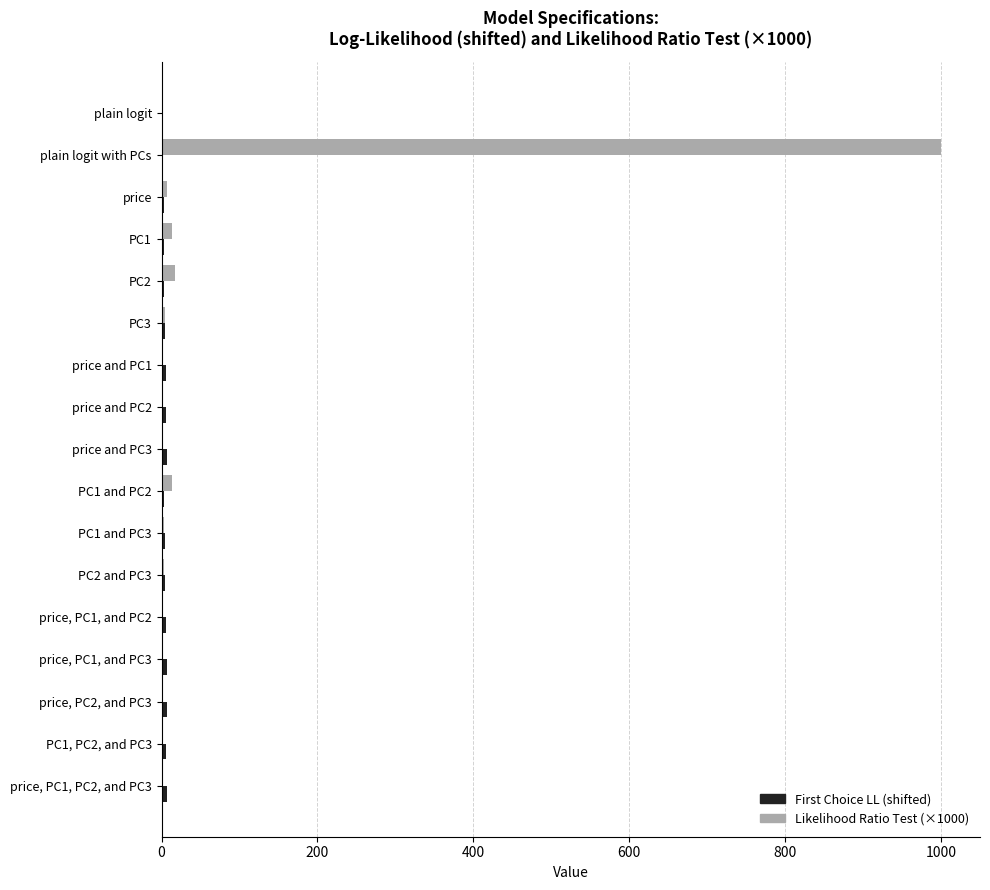

The Likelihood Ratio Test (×1000) series shows 1000.0 at plain logit with PCs. True or false?

True